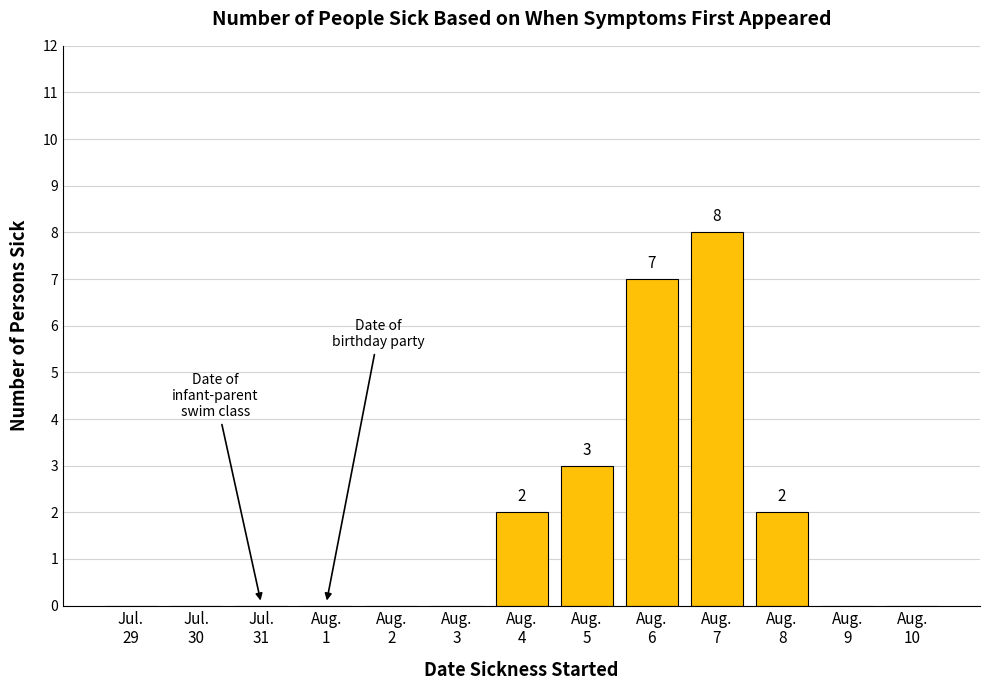

What is the greatest value displayed?

8